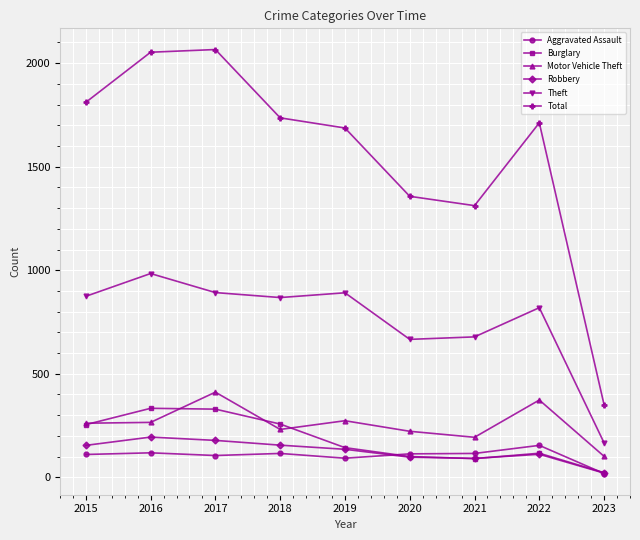

What is the average value of the Aggravated Assault series?

104